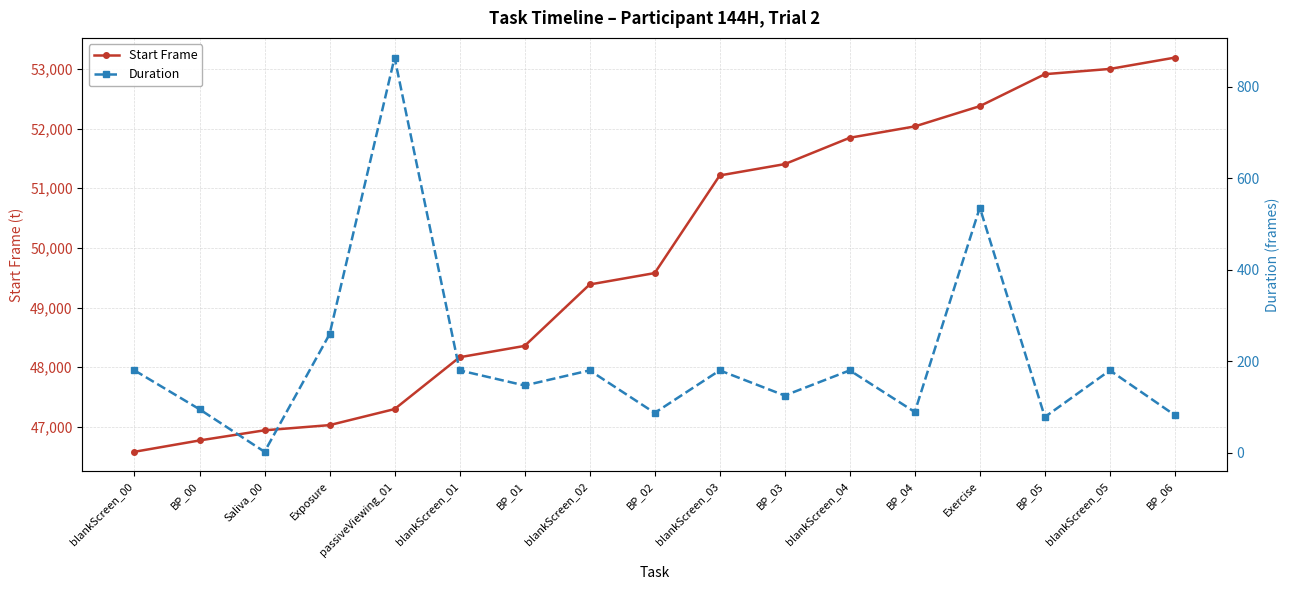

Does the chart display data point markers on the line(s)?

Yes